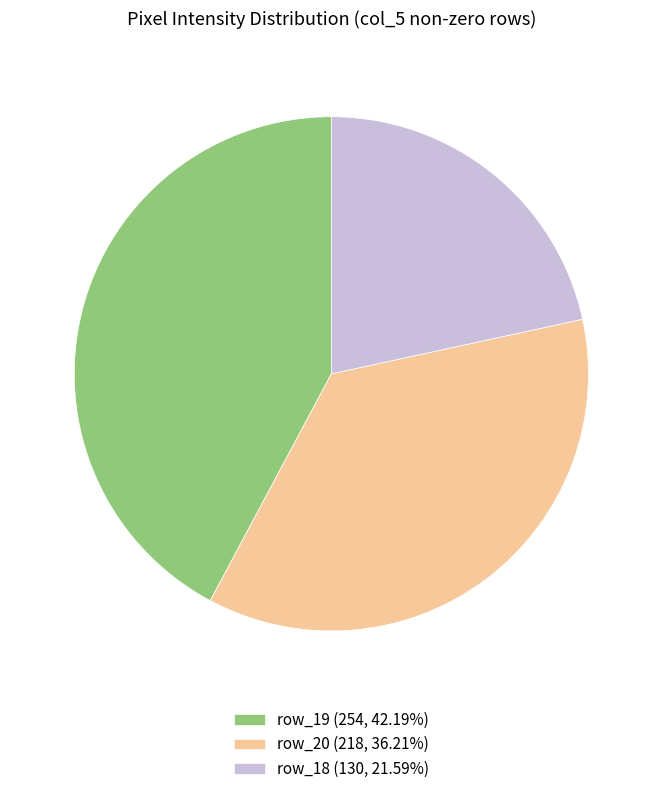

Is the sum of row_19 (254, 42.19%) and row_18 (130, 21.59%) greater than half?

Yes